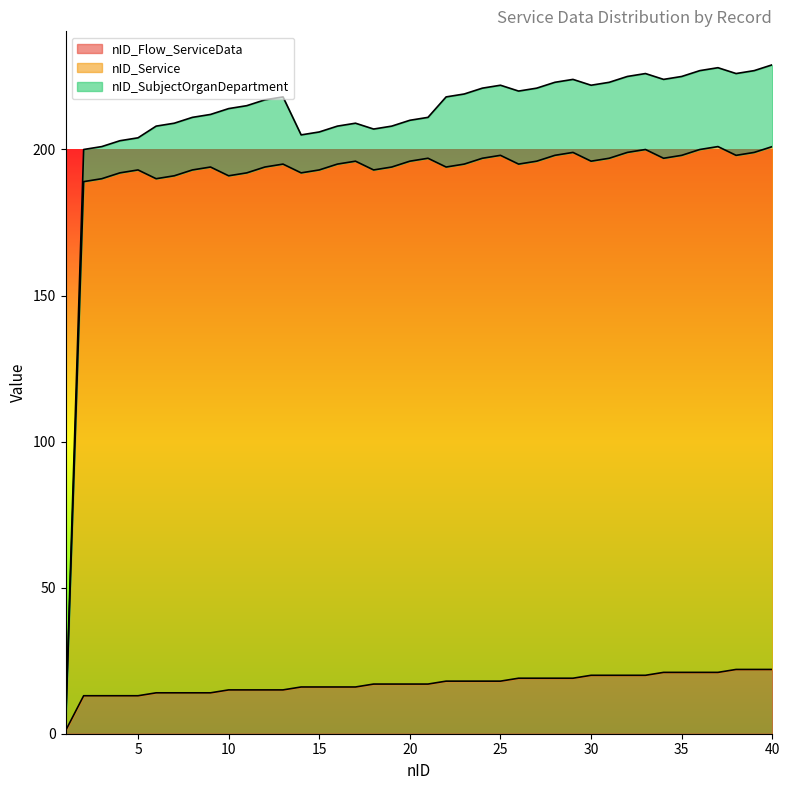

True or false: nID_Flow_ServiceData has a value of 7 at 30.

False